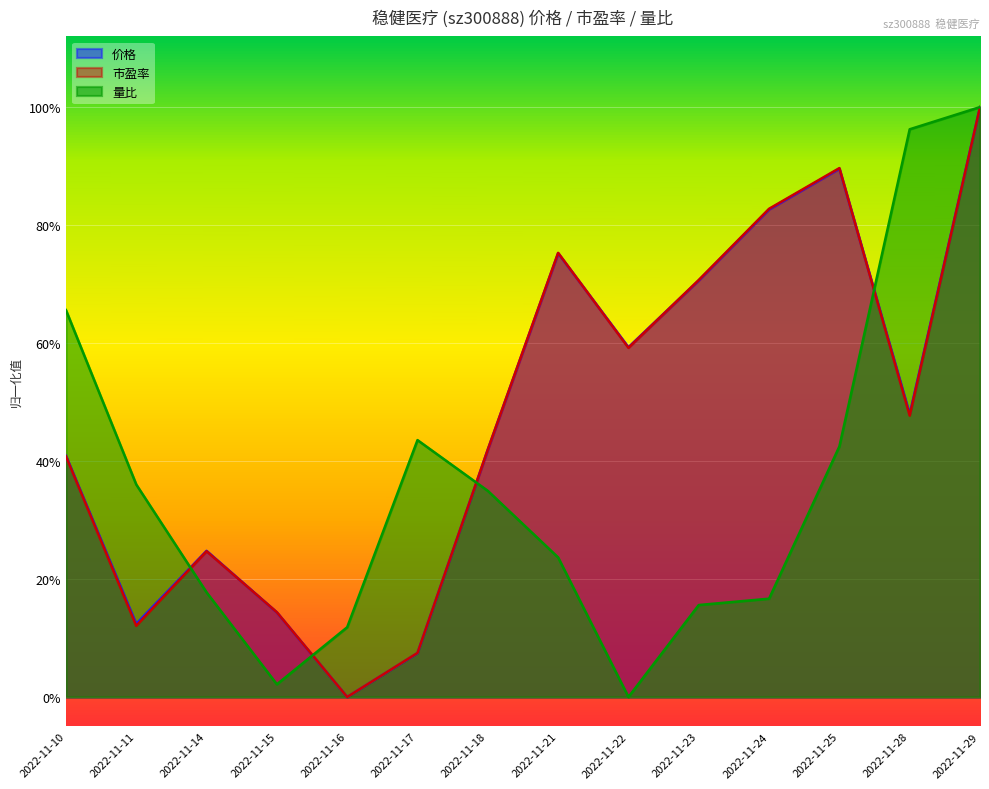

How many data points in 价格 are above 0?

13